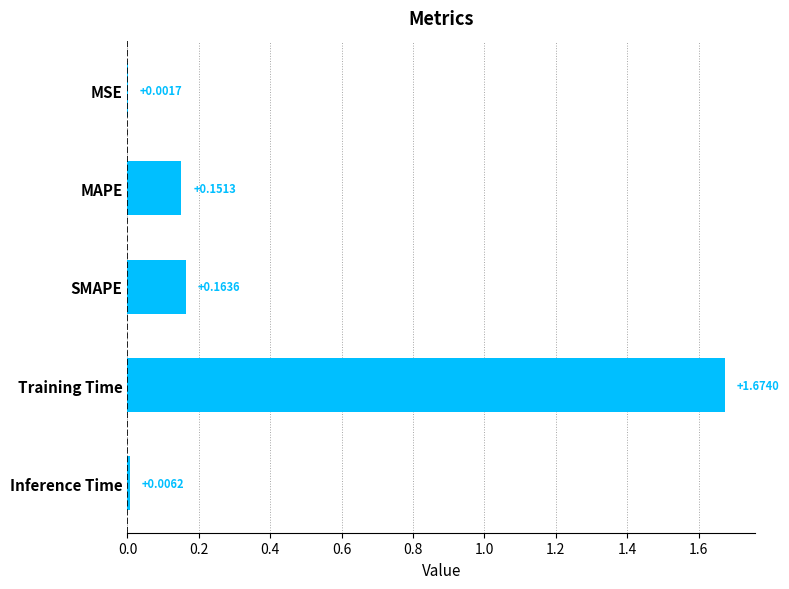

Which has a higher value, Inference Time or MAPE?

MAPE